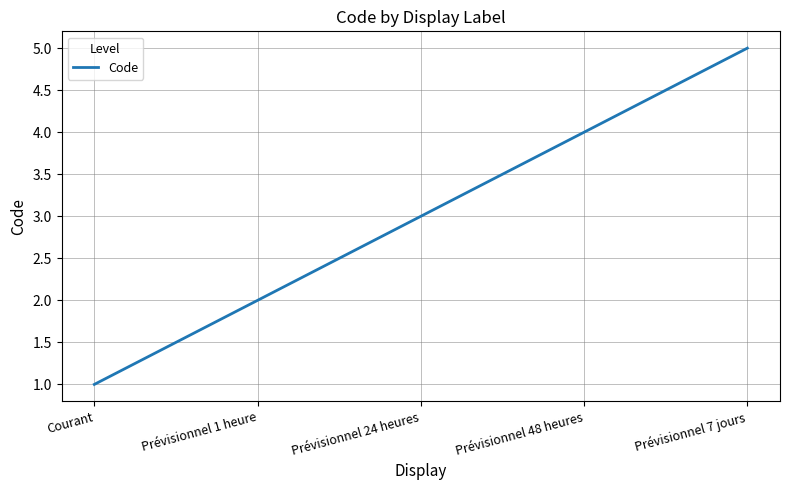

Rank the categories by value from lowest to highest.

Courant, Prévisionnel 1 heure, Prévisionnel 24 heures, Prévisionnel 48 heures, Prévisionnel 7 jours